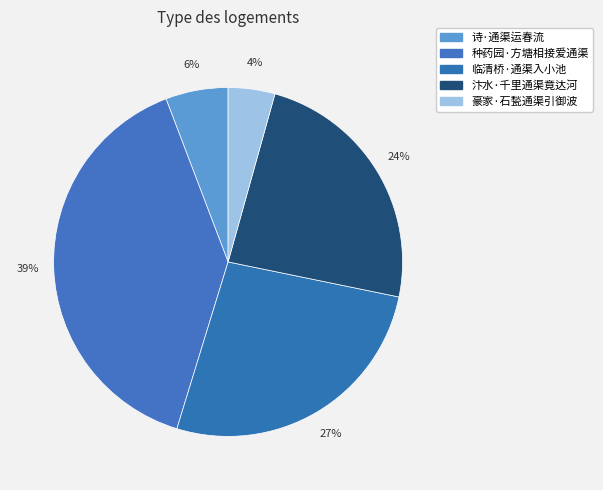

The 种药园·方塘相接爱通渠 slice represents 29% of the pie. True or false?

False